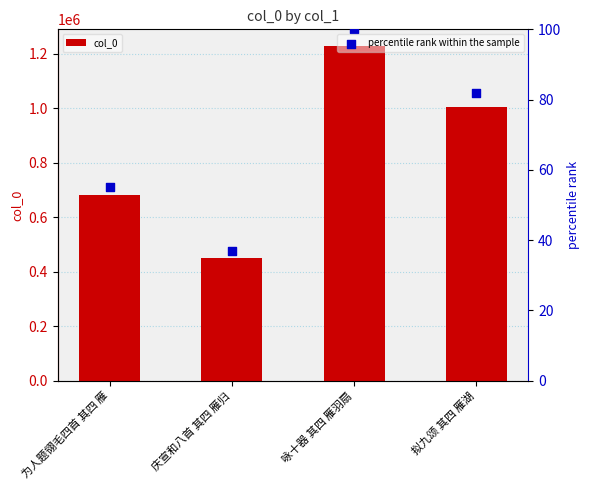

What are all the series names shown in the legend?

col_0, percentile rank within the sample